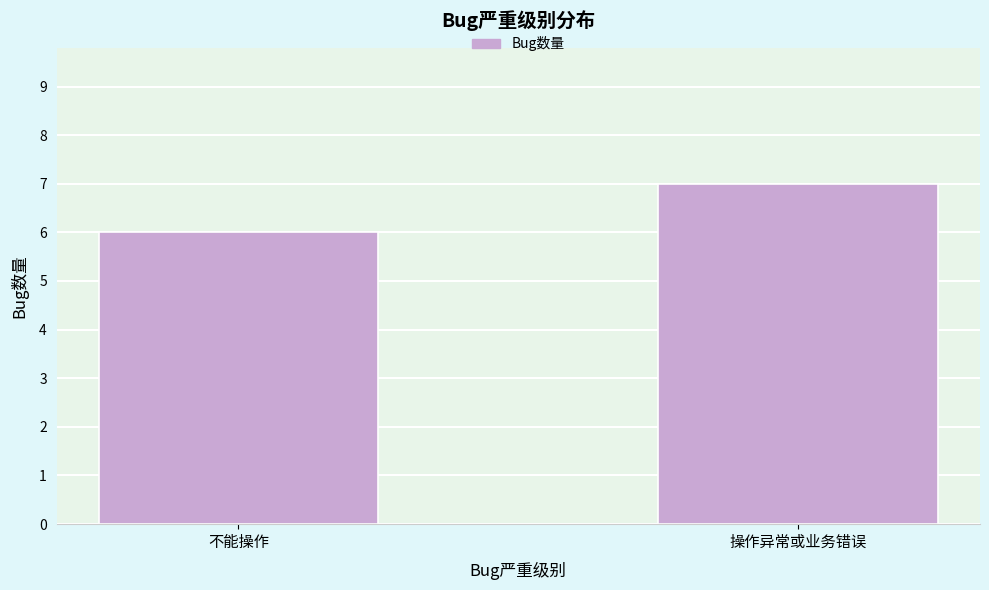

Reading left to right, extract all data points from this chart.

不能操作=6	操作异常或业务错误=7